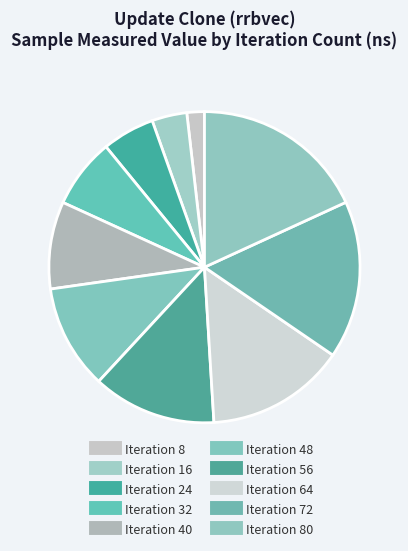

Which category has the smallest portion of the pie?

8